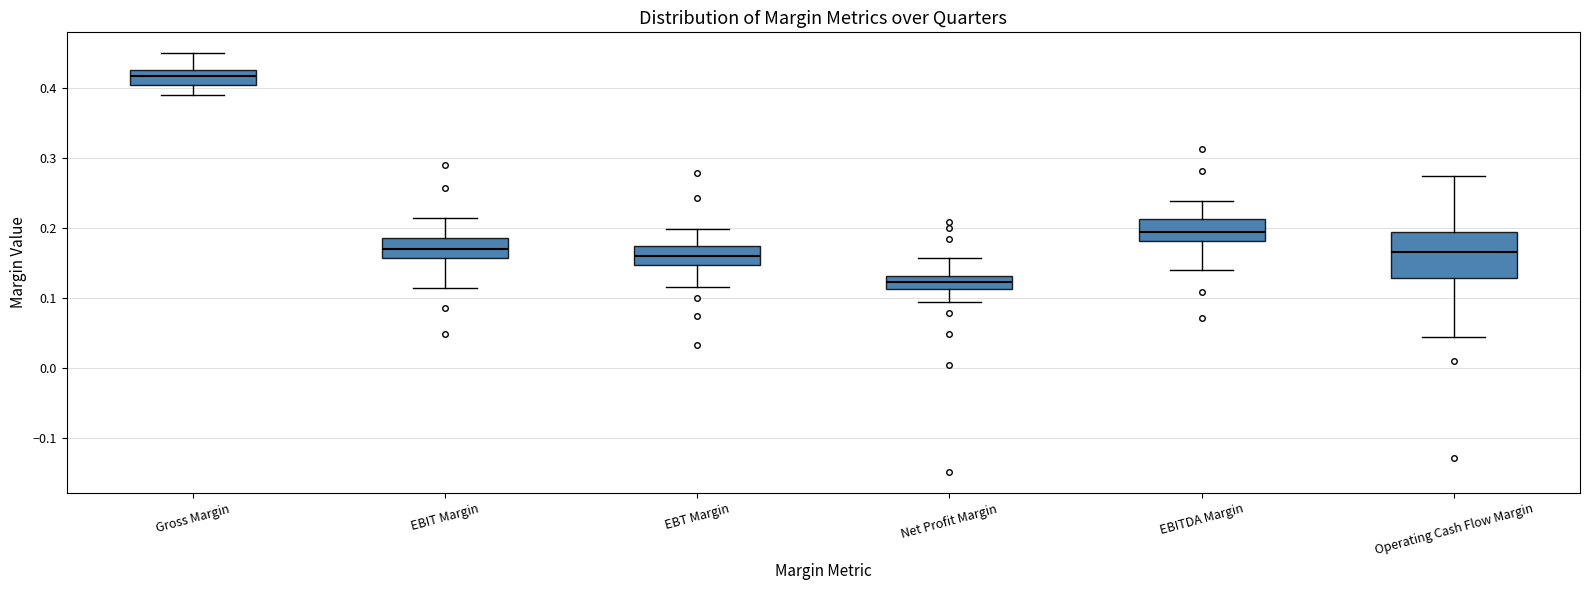

Reading left to right, transcribe this box plot: for each box, give where its median line is, the range the box spans, and where its two whiskers end, as read against the y-axis. The values are not printed on the chart, so give them approximately, as read against the axis.

Gross Margin: median 0.42, box 0.40 to 0.43, whiskers 0.39 to 0.45
EBIT Margin: median 0.17, box 0.16 to 0.19, whiskers 0.11 to 0.21
EBT Margin: median 0.16, box 0.15 to 0.17, whiskers 0.12 to 0.20
Net Profit Margin: median 0.12, box 0.11 to 0.13, whiskers 0.09 to 0.16
EBITDA Margin: median 0.19, box 0.18 to 0.21, whiskers 0.14 to 0.24
Operating Cash Flow Margin: median 0.17, box 0.13 to 0.19, whiskers 0.04 to 0.27